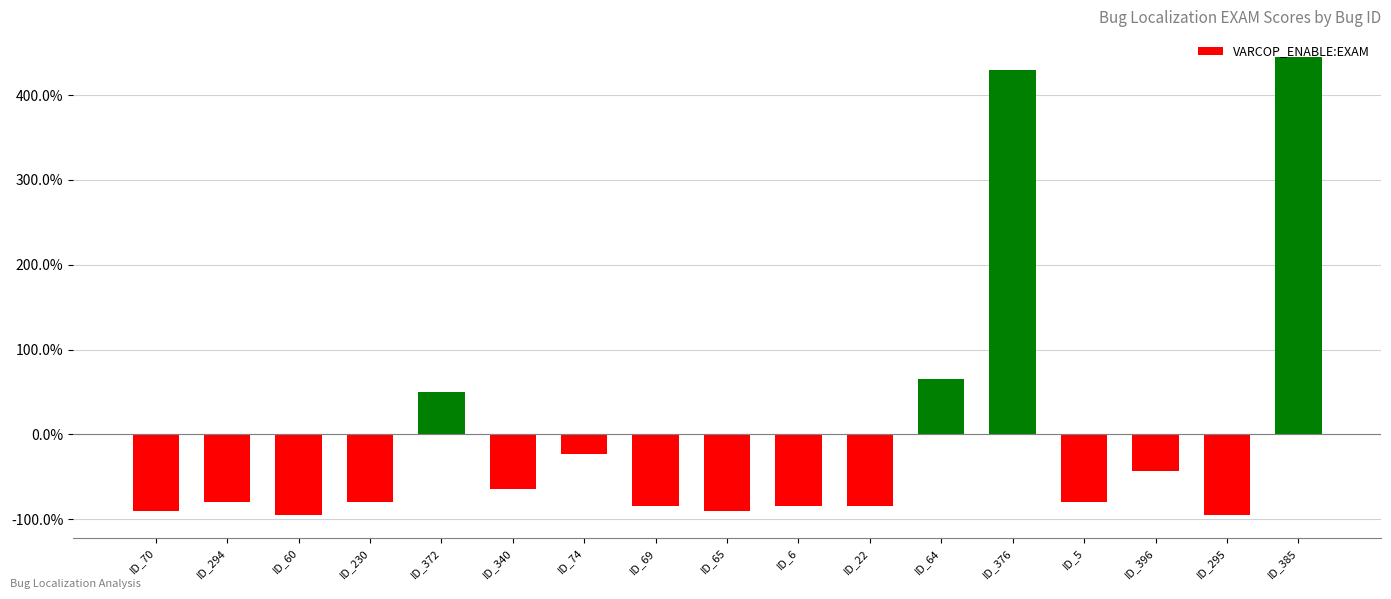

Which has a higher value, ID_376 or ID_60?

ID_376